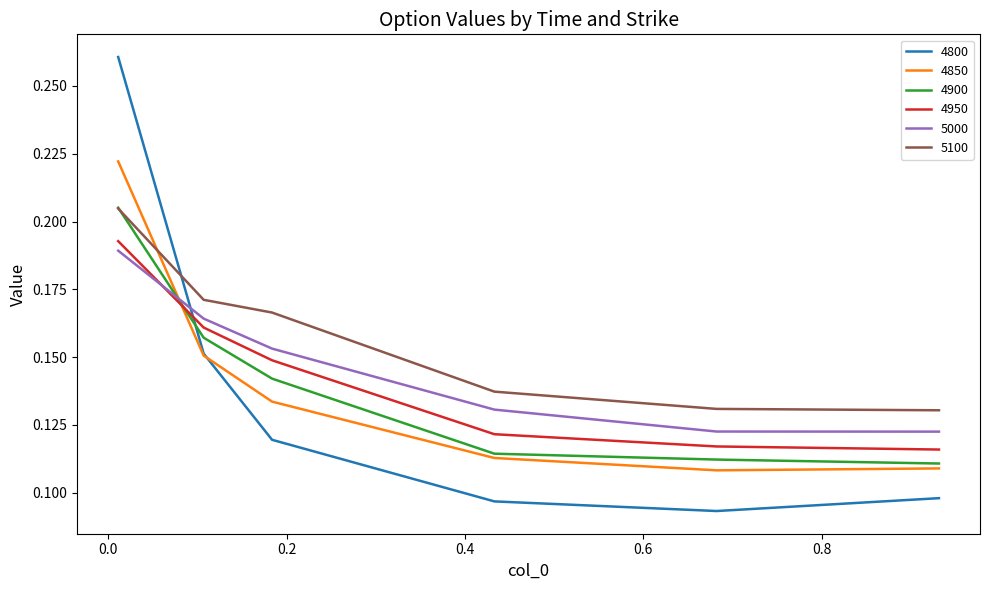

Which series has the largest total across all categories?

5100